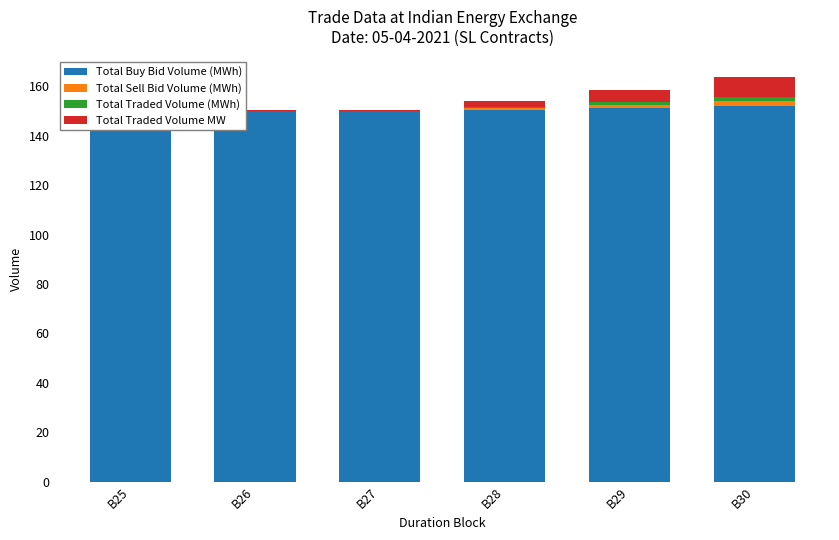

Where is Total Traded Volume (MWh) nearest to the value 1?

B29